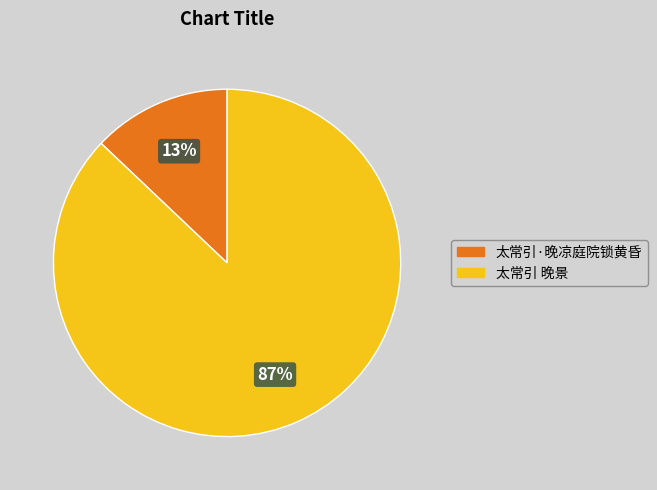

How many segments does this pie chart have?

2